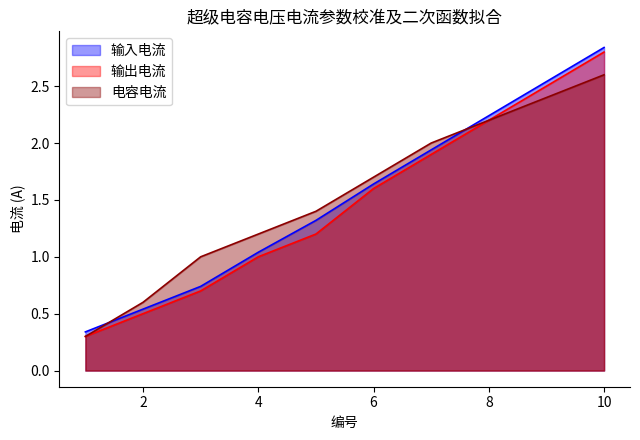

Which category has the lowest value across all series?

1